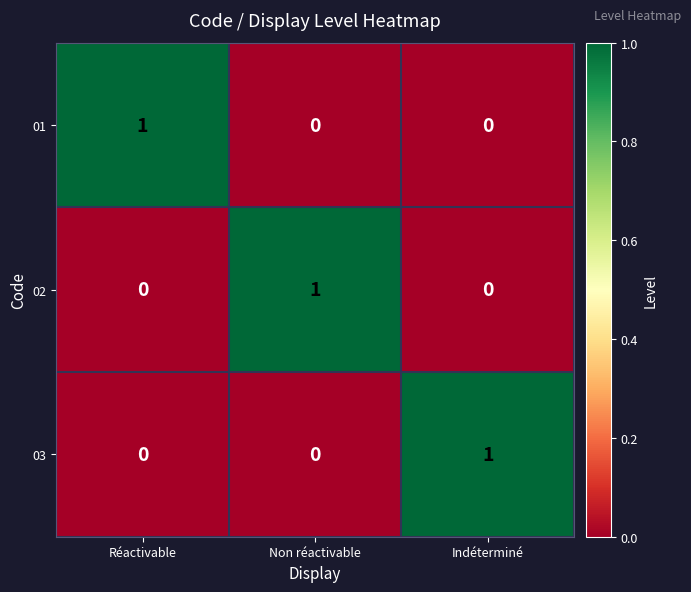

At how many categories does at least one series exceed 0?

3